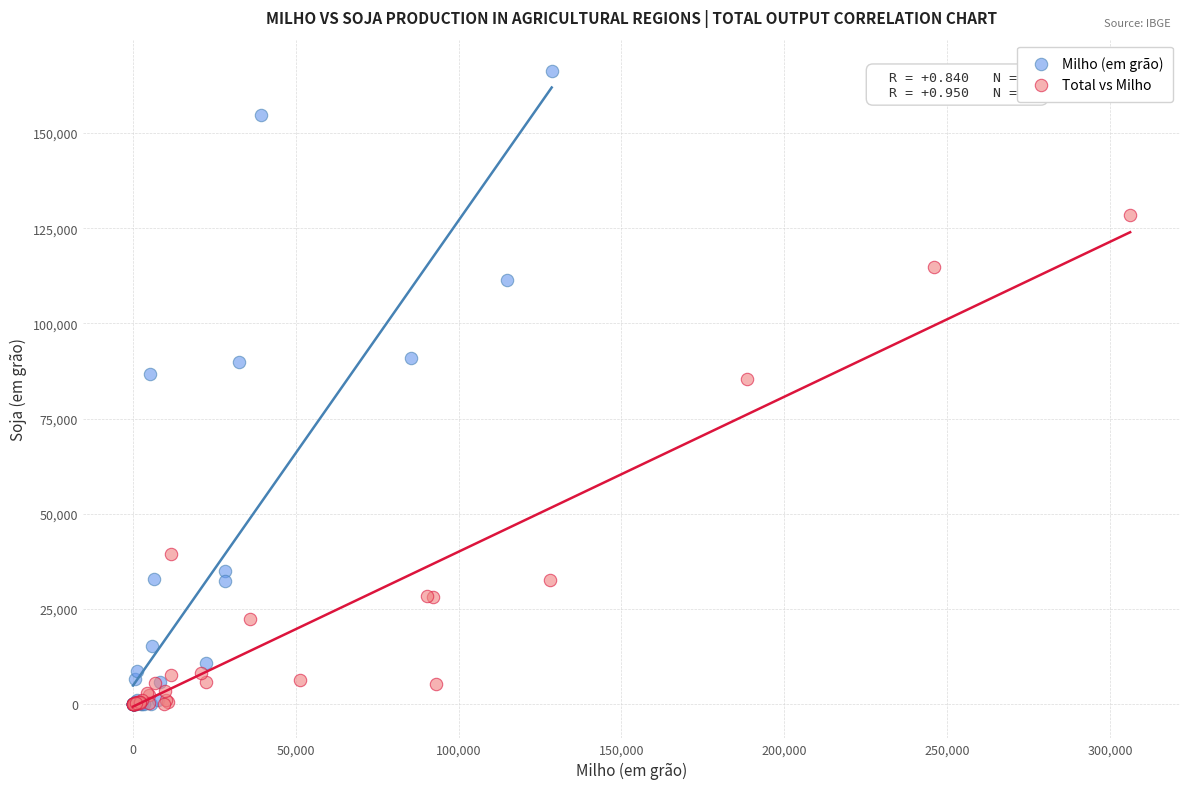

Which series reaches the maximum Y coordinate?

Milho (em grão)